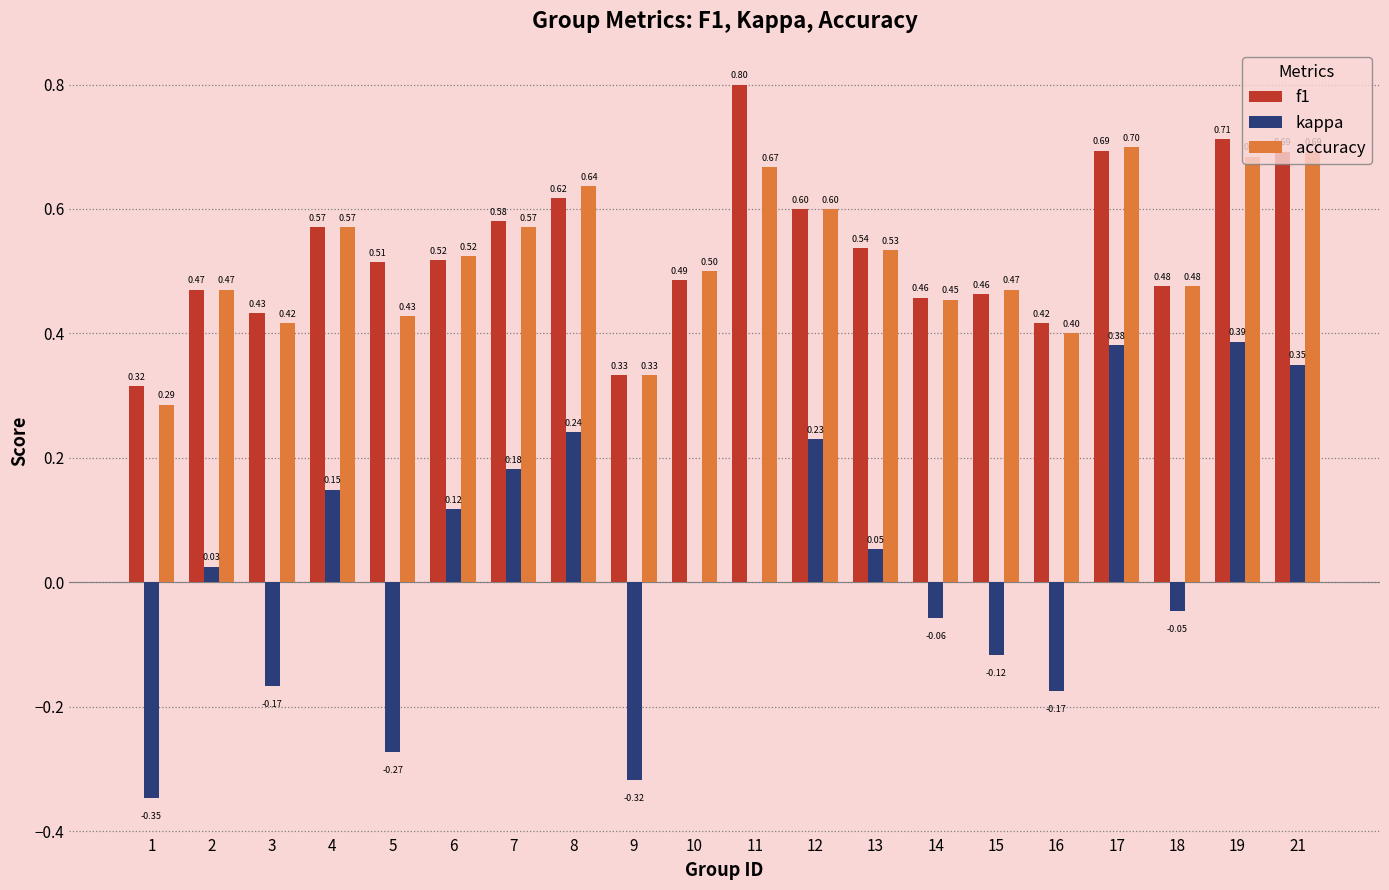

What is the sum of all accuracy values?

10.4